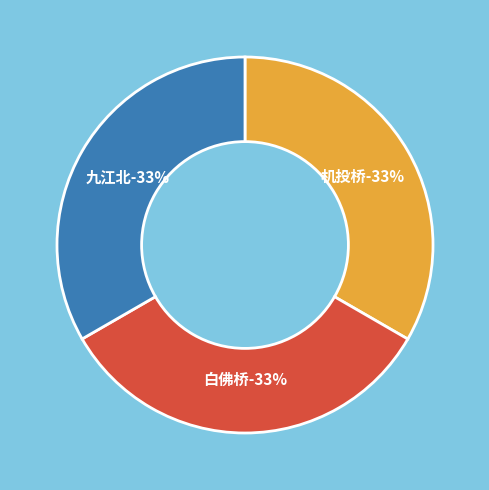

True or false: [17号线]九江北 accounts for 19% of the total.

False